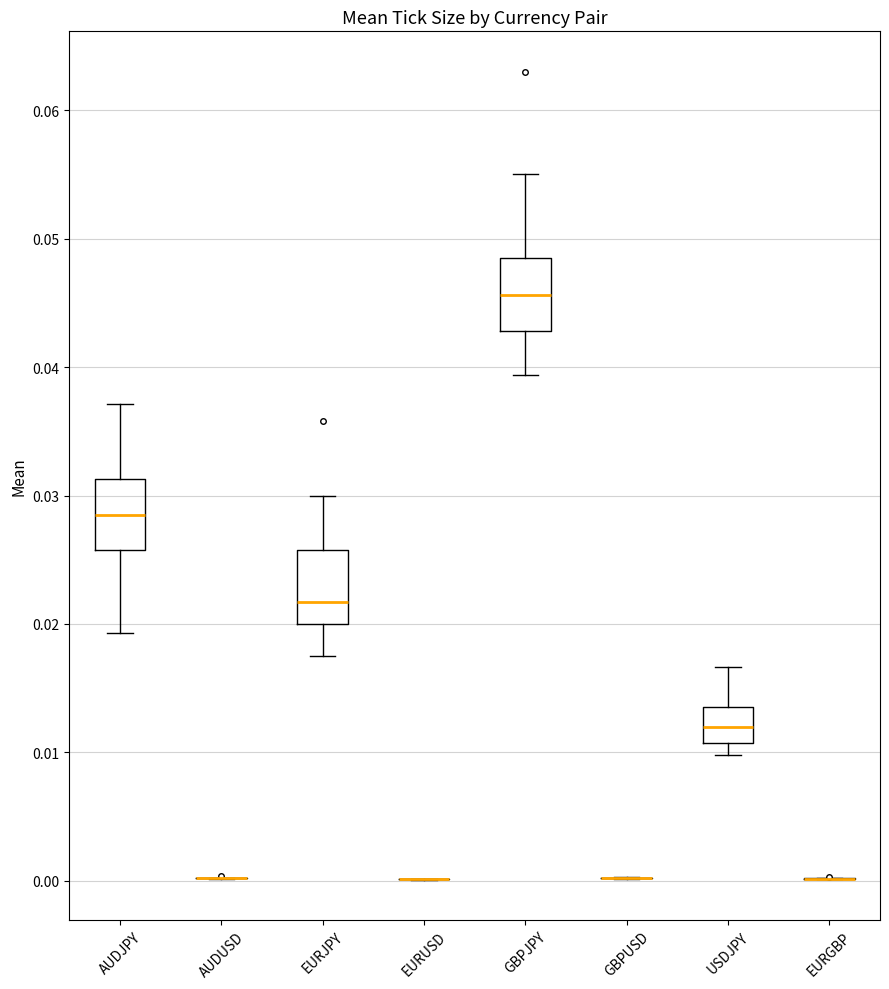

Reading left to right, read every box against the y-axis: the position of its median line, the range the box covers, and the ends of its whiskers. The values are not printed on the chart, so give them approximately, as read against the axis.

AUDJPY: median 0.029, box 0.026 to 0.031, whiskers 0.019 to 0.037
AUDUSD: box collapsed to a line at 0.000, whiskers 0.000 to 0.000
EURJPY: median 0.022, box 0.020 to 0.026, whiskers 0.017 to 0.030
EURUSD: box collapsed to a line at 0.000, whiskers 0.000 to 0.000
GBPJPY: median 0.046, box 0.043 to 0.049, whiskers 0.039 to 0.055
GBPUSD: box collapsed to a line at 0.000, whiskers 0.000 to 0.000
USDJPY: median 0.012, box 0.011 to 0.013, whiskers 0.010 to 0.017
EURGBP: box collapsed to a line at 0.000, whiskers 0.000 to 0.000